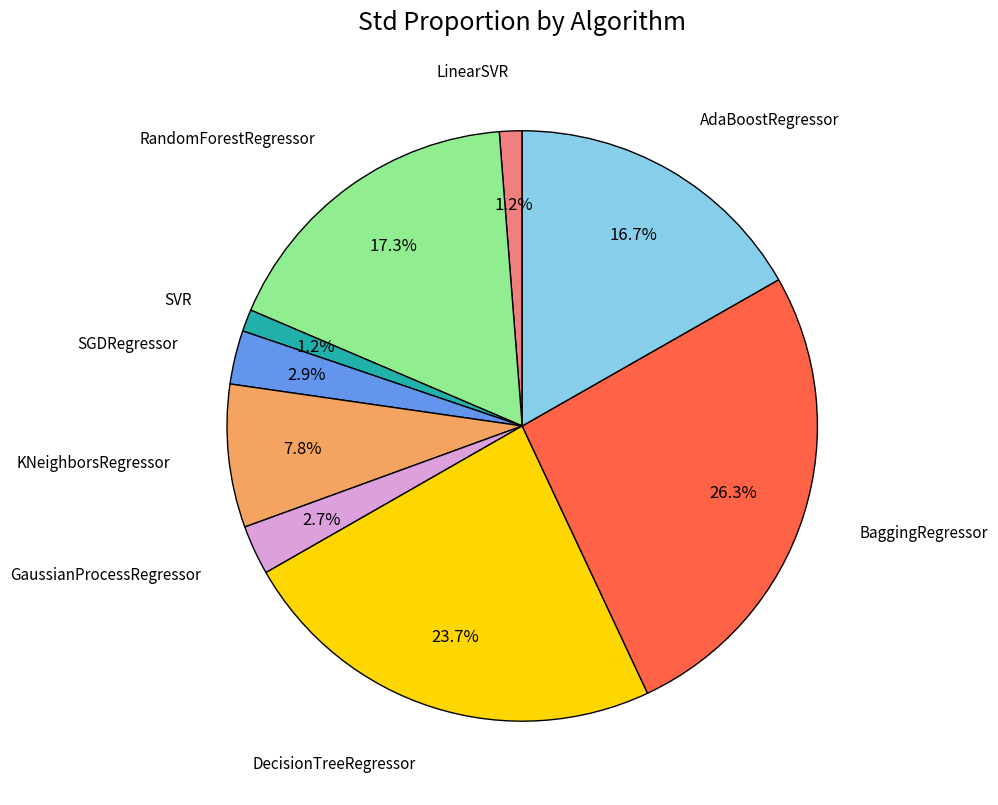

Is there a majority slice in this chart?

No